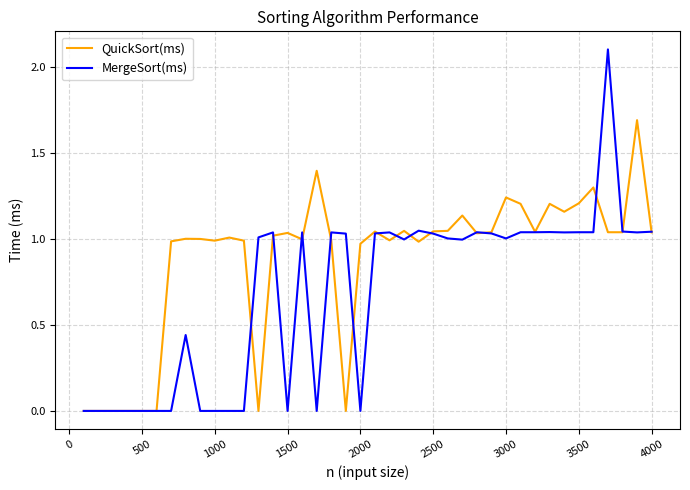

Which series has the largest range (max minus min)?

MergeSort(ms)